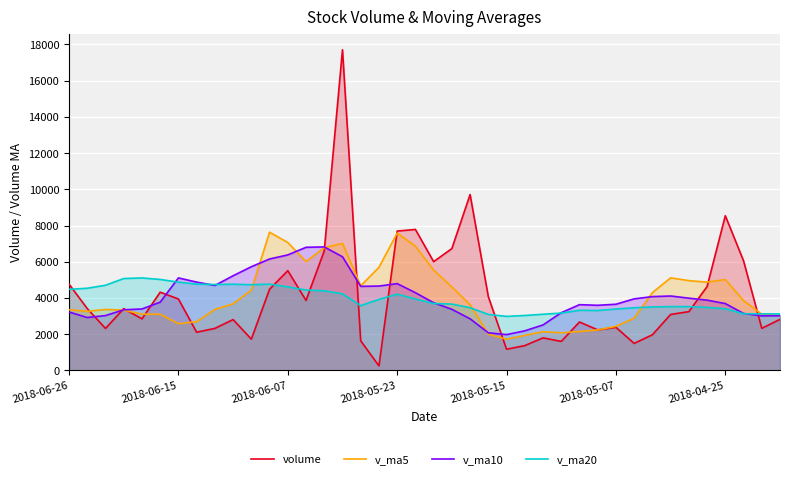

Does the chart display data point markers on the line(s)?

No